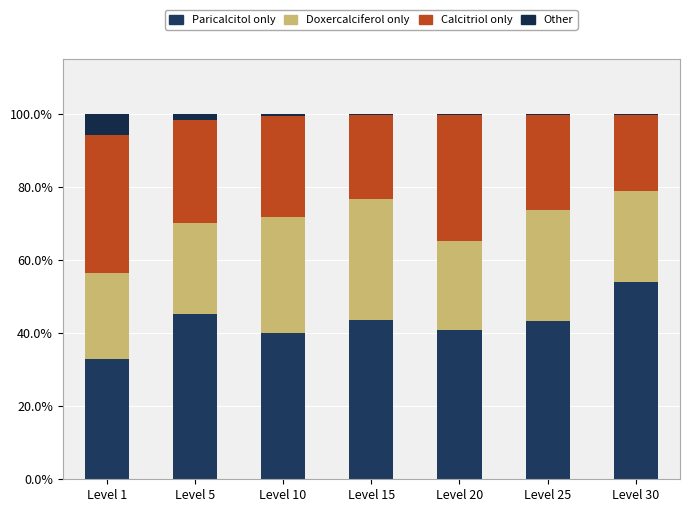

Count the number of categories in the chart.

7